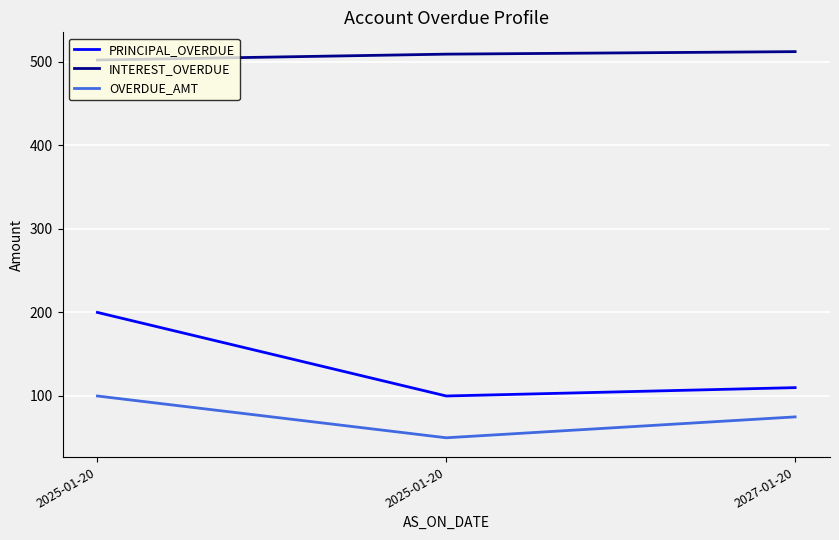

What are all the series names shown in the legend?

PRINCIPAL_OVERDUE, INTEREST_OVERDUE, OVERDUE_AMT